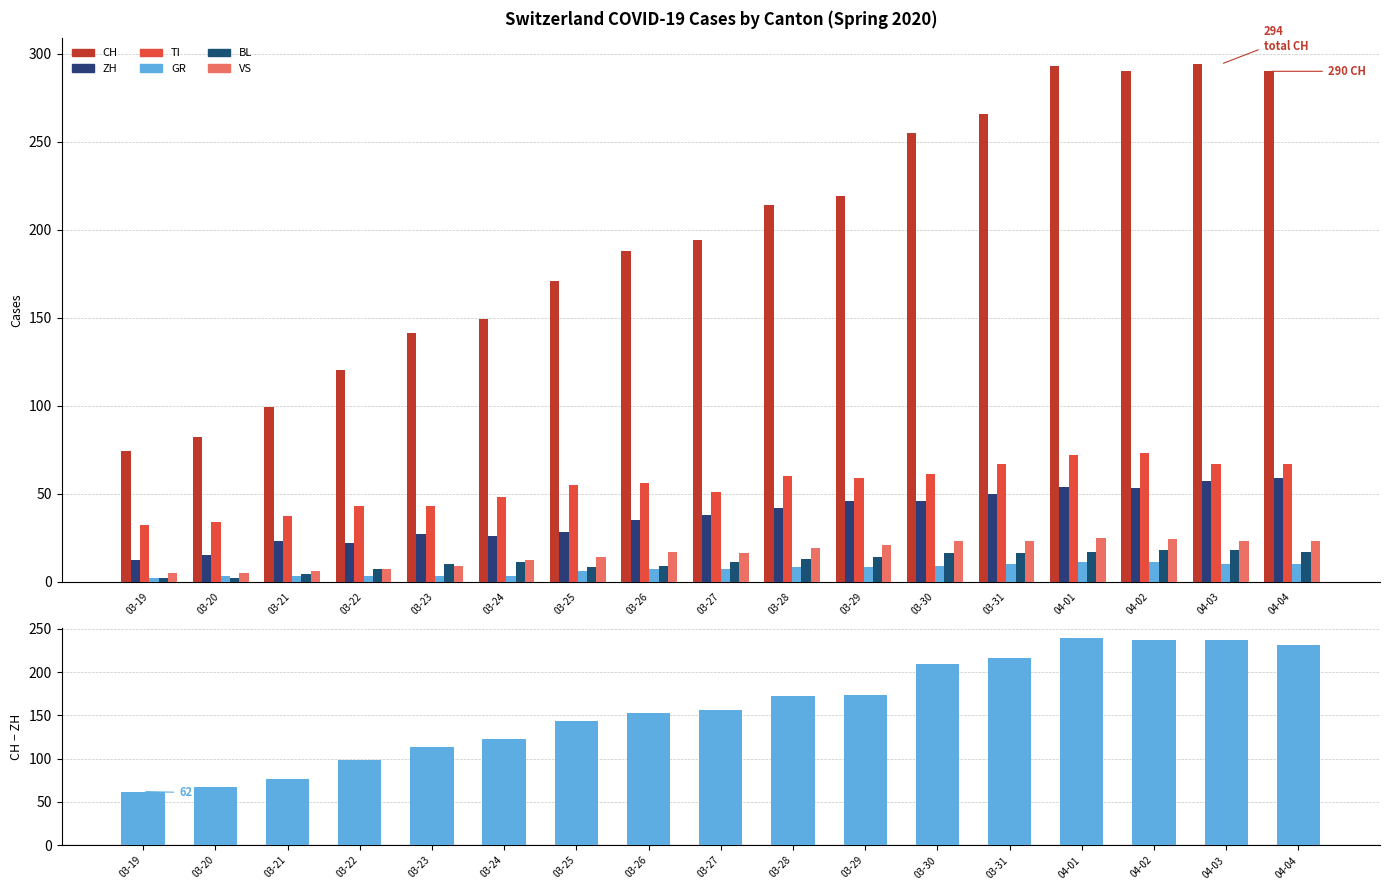

Which series has the widest spread of values?

CH